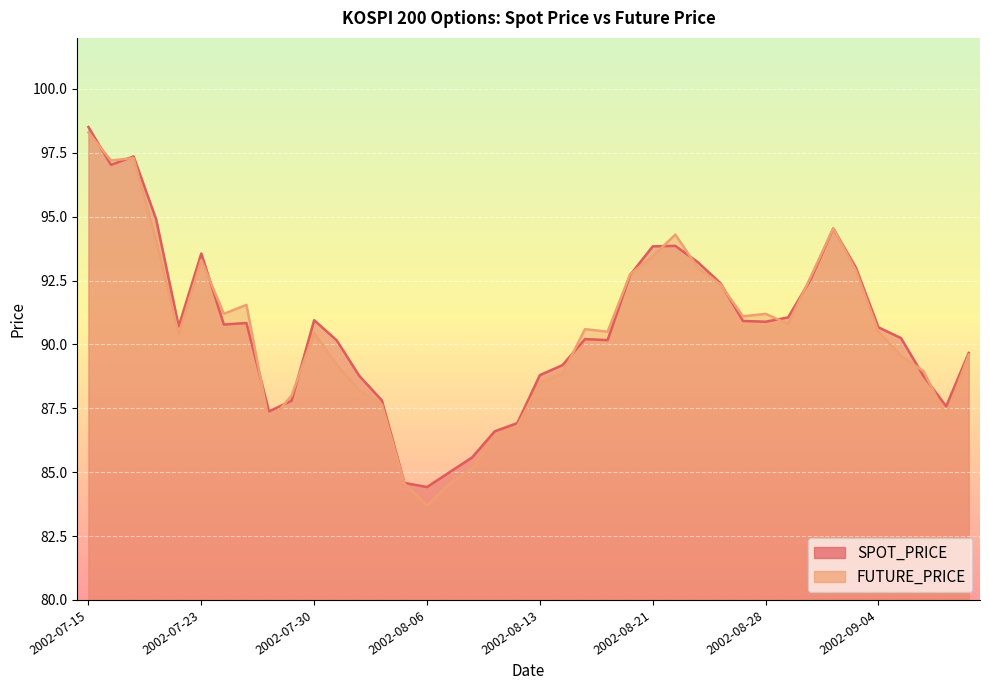

Reading right to left, extract all data points from this chart.

SPOT_PRICE: 89.7	87.6	88.8	90.2	90.7	93.0	94.5	92.5	91.1	90.9	90.9	92.4	93.2	93.9	93.8	92.7	90.2	90.2	89.2	88.8	86.9	86.6	85.6	85.0	84.4	84.6	87.8	88.8	90.2	91.0	87.8	87.4	90.8	90.8	93.6	90.7	94.9	97.4	97.0	98.5
FUTURE_PRICE: 89.6	87.2	89.0	89.5	90.5	92.9	94.5	92.7	90.8	91.2	91.1	92.3	93.0	94.3	93.5	92.8	90.5	90.6	88.8	88.5	86.8	86.4	85.2	84.5	83.7	84.5	87.7	88.2	89.2	90.5	88.0	87.0	91.5	91.2	93.3	90.4	94.0	97.3	97.2	98.3